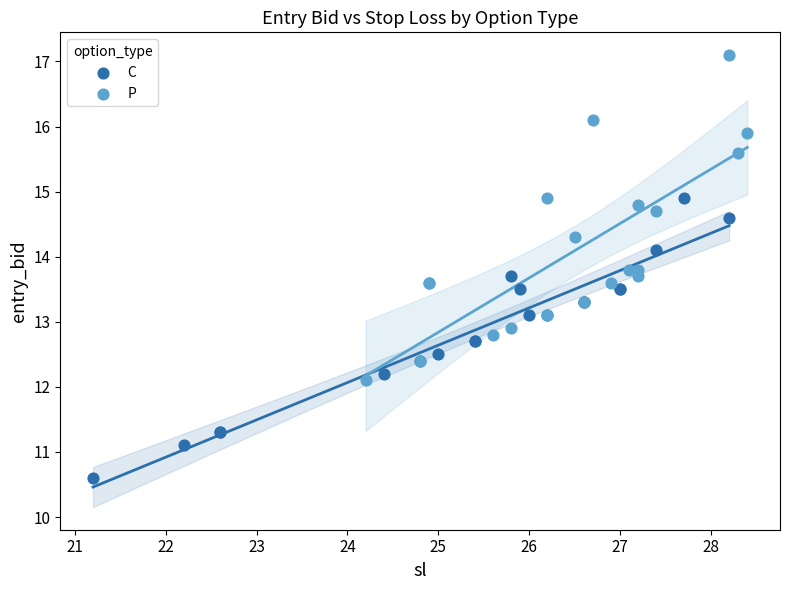

Which series reaches the minimum Y coordinate?

C